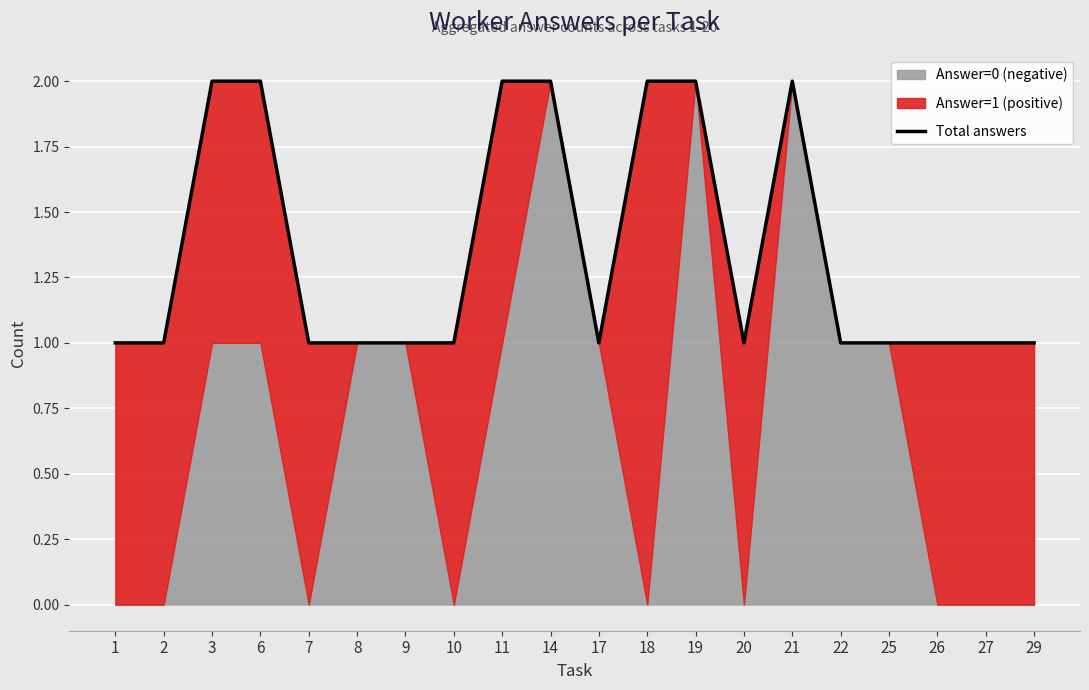

How many lines are shown in the chart?

1